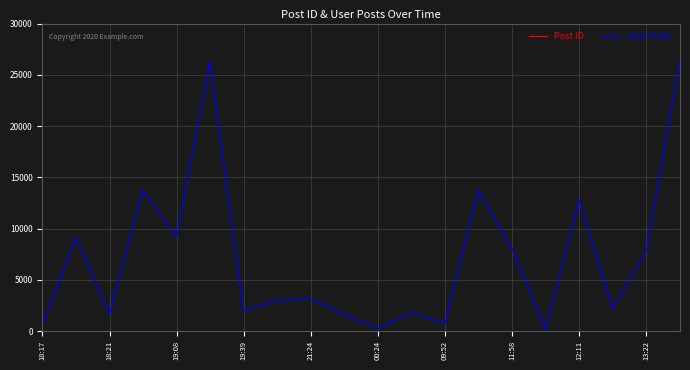

True or false: Post ID has a value of 50271 at 11.

True